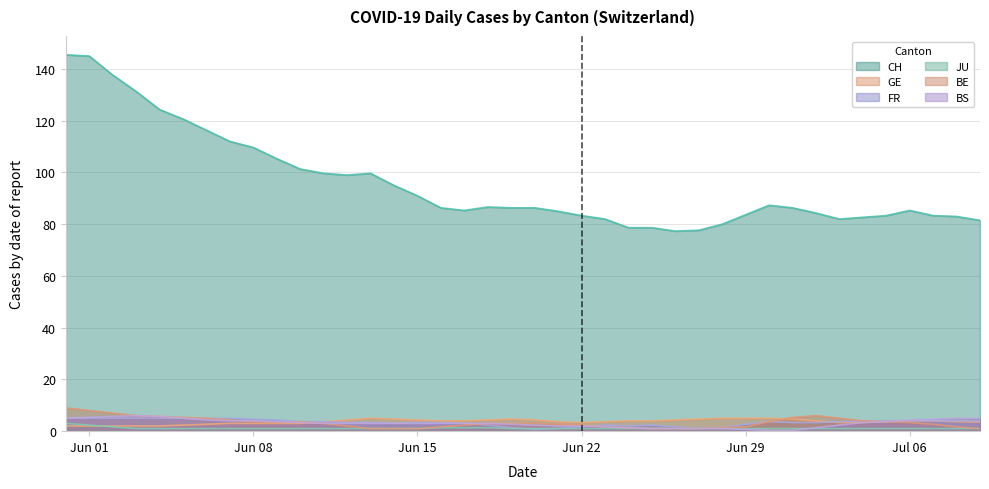

Count the FR values in the range 3 to 4.

22